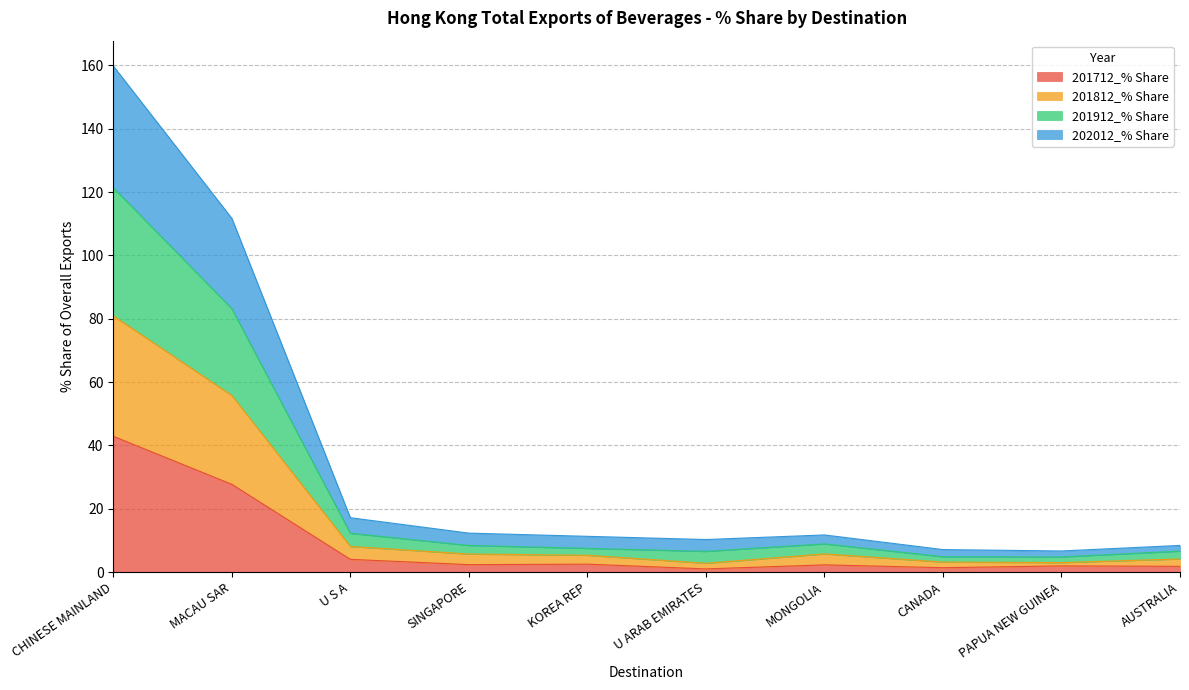

What is the sum of all 201712_% Share values?

88.2